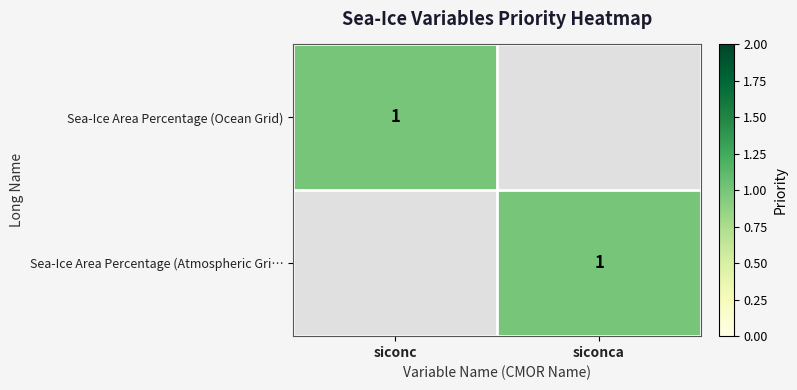

The value of Sea-Ice Area Percentage (Ocean Grid) at siconc is 2. True or false?

False